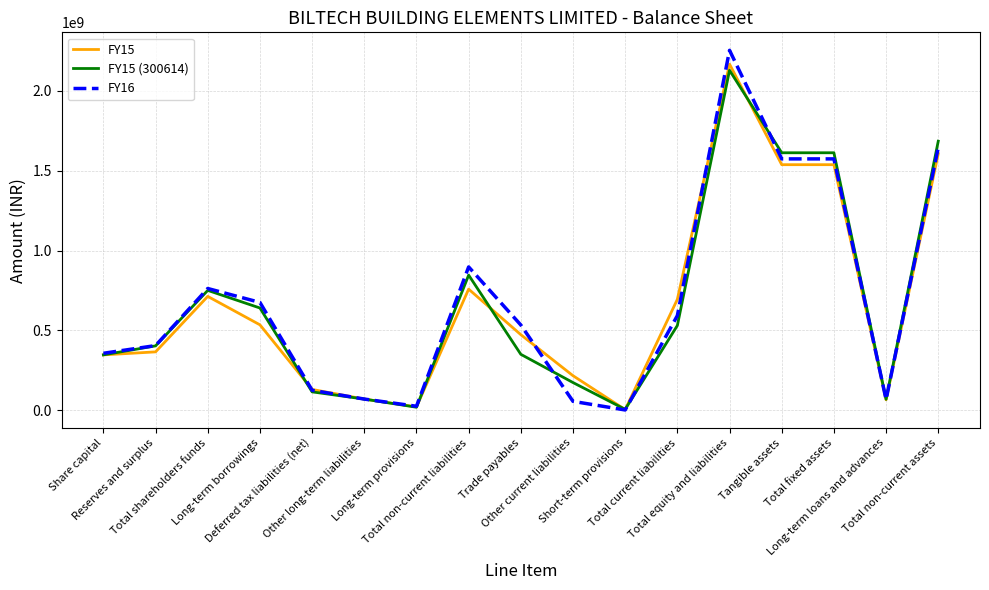

What is the total value across all series at Tangible assets?

4723410098